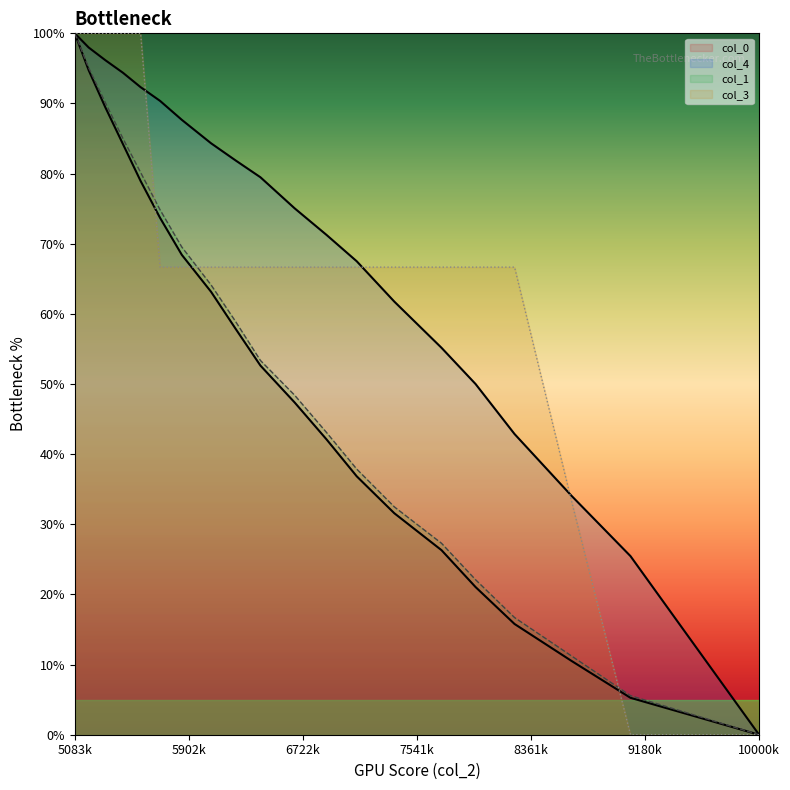

At which label does col_3 reach its minimum?

10000k